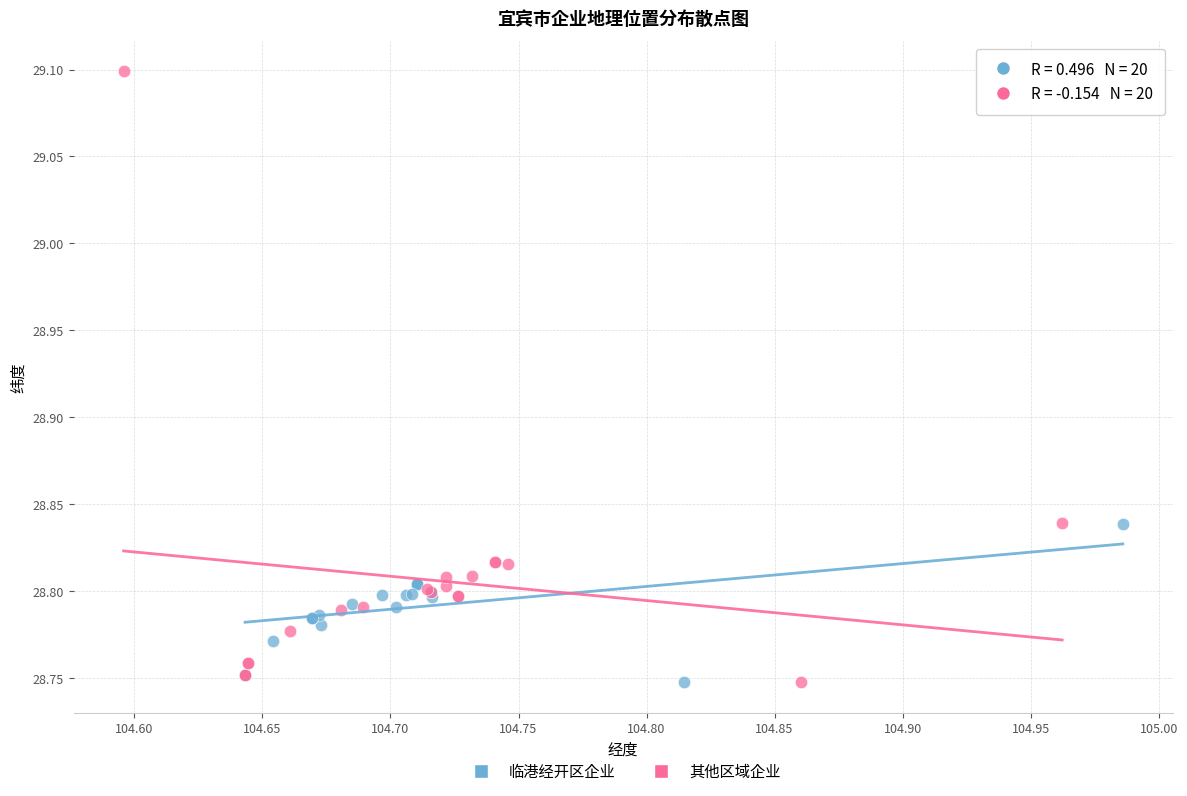

Which series contains the highest Y value?

其他区域企业